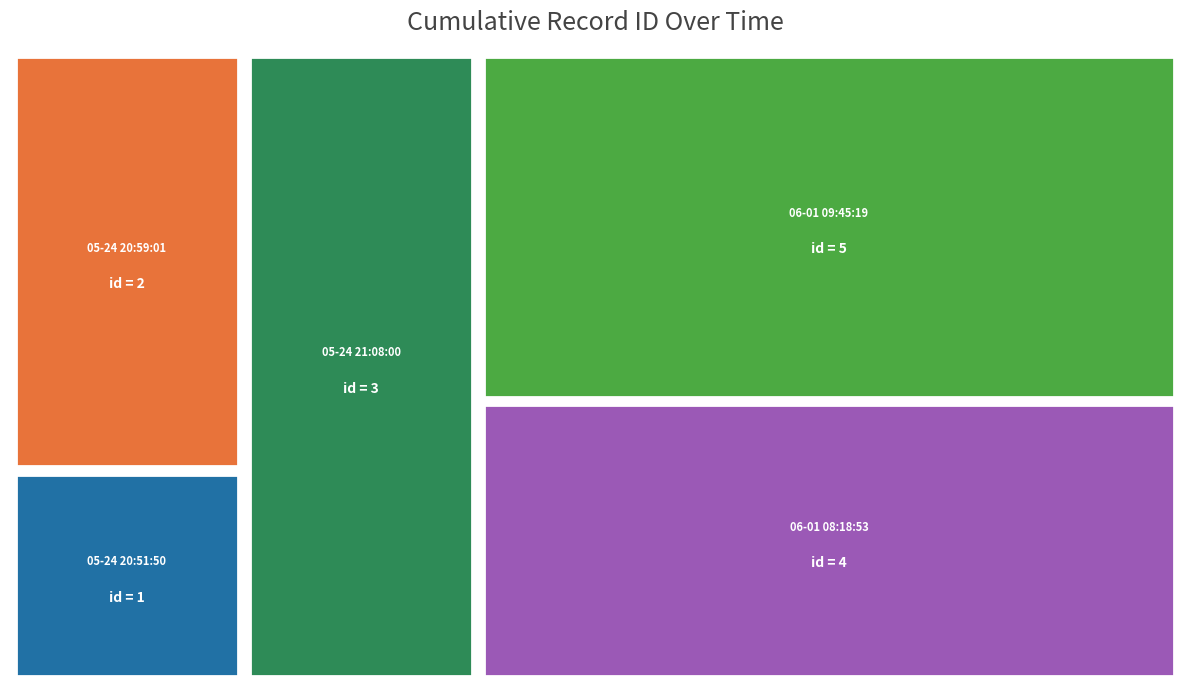

Reading left to right, list all the values displayed in this chart.

2025-05-24 20:51:50=1	2025-05-24 20:59:01=2	2025-05-24 21:08:00=3	2025-06-01 08:18:53=4	2025-06-01 09:45:19=5